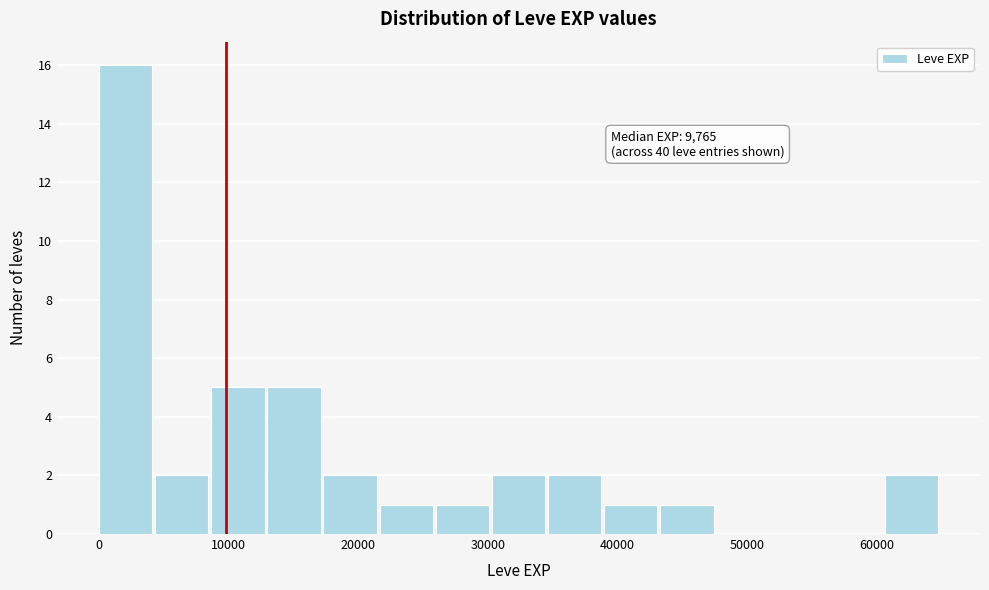

Which range on the x-axis has the tallest bar?

0 to 4000